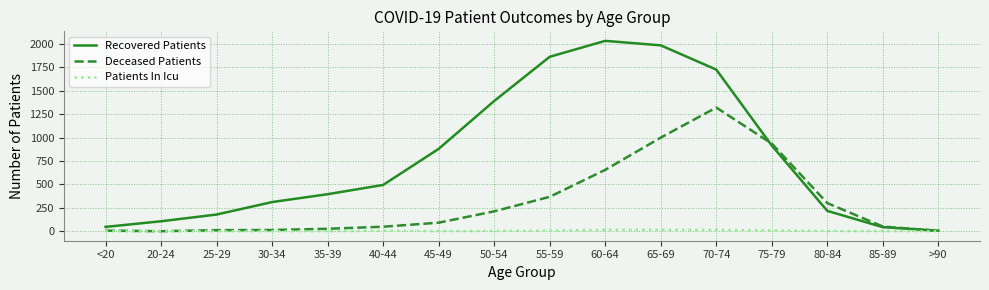

What is the total value across all series at 60-64?

2702